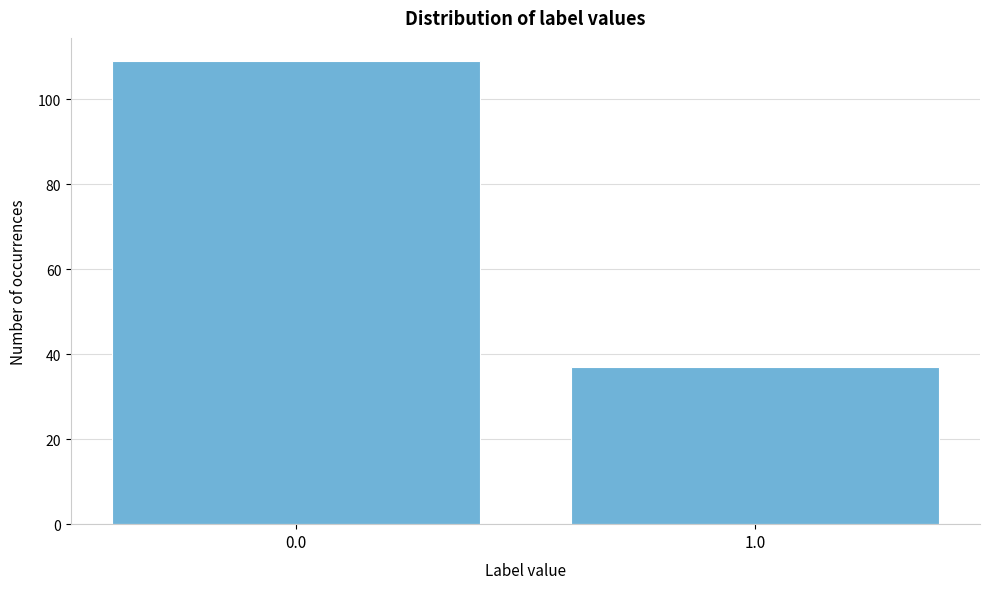

Reading left to right, list all the values displayed in this chart.

109	37